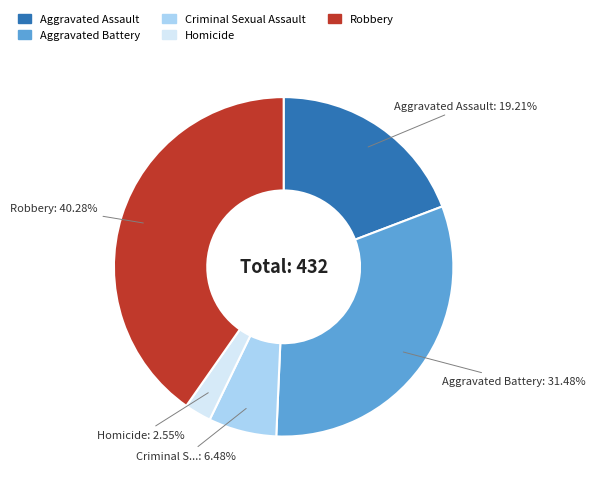

How many segments does this pie chart have?

5